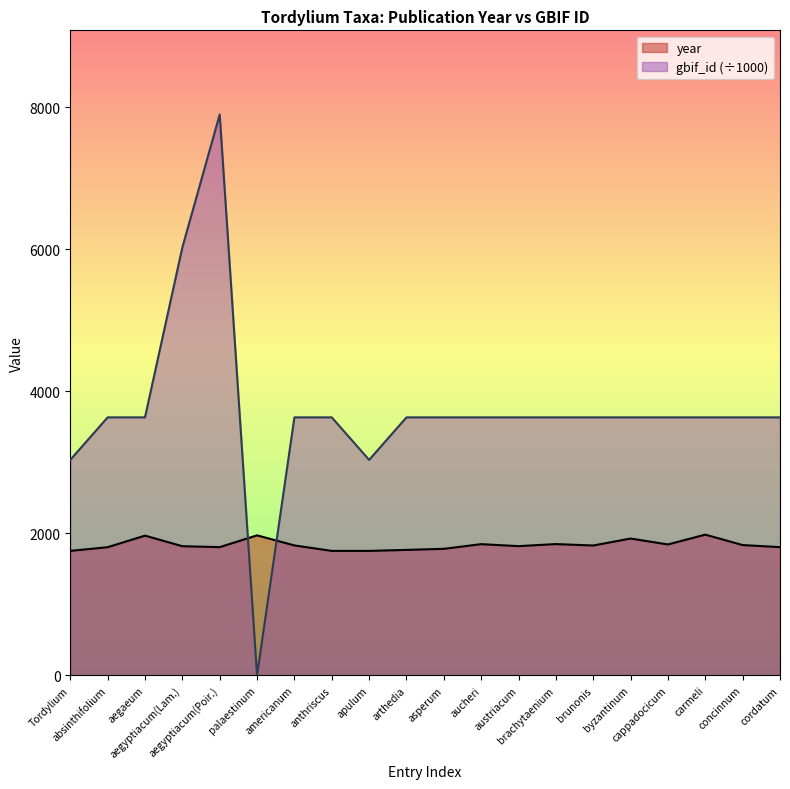

Reading left to right, list all the values displayed in this chart.

year: Tordylium=1753.0	absinthifolium=1805.0	aegaeum=1968.0	aegyptiacum(Lam.)=1819.0	aegyptiacum(Poir.)=1806.0	palaestinum=1972.0	americanum=1830.0	anthriscus=1753.0	apulum=1753.0	arthedia=1767.0	asperum=1782.0	aucheri=1848.0	austriacum=1820.0	brachytaenium=1849.0	brunonis=1829.0	byzantinum=1927.0	cappadocicum=1844.0	carmeli=1982.0	concinnum=1835.0	cordatum=1806.0
gbif_id: Tordylium=3034.9	absinthifolium=3633.7	aegaeum=3633.7	aegyptiacum(Lam.)=6026.7	aegyptiacum(Poir.)=7899.5	palaestinum=0.0	americanum=3633.6	anthriscus=3633.6	apulum=3034.9	arthedia=3633.6	asperum=3633.6	aucheri=3633.6	austriacum=3633.6	brachytaenium=3633.6	brunonis=3633.5	byzantinum=3633.5	cappadocicum=3633.5	carmeli=3633.5	concinnum=3633.5	cordatum=3633.5